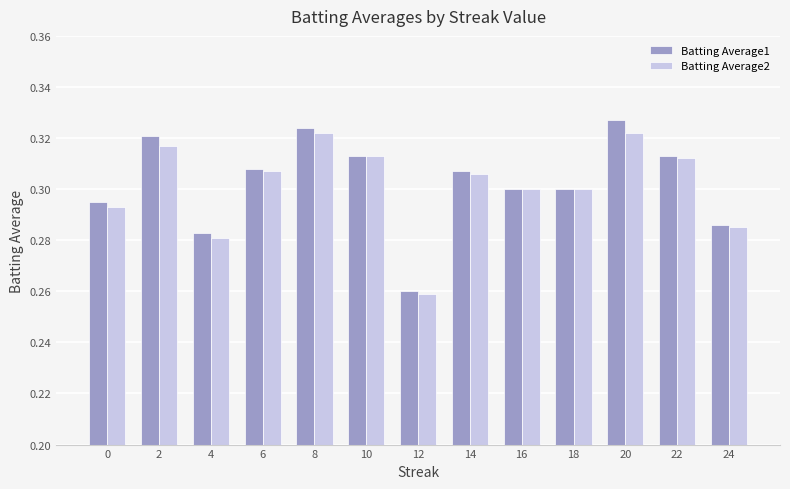

The Batting Average2 series shows 0.3 at 2. True or false?

True